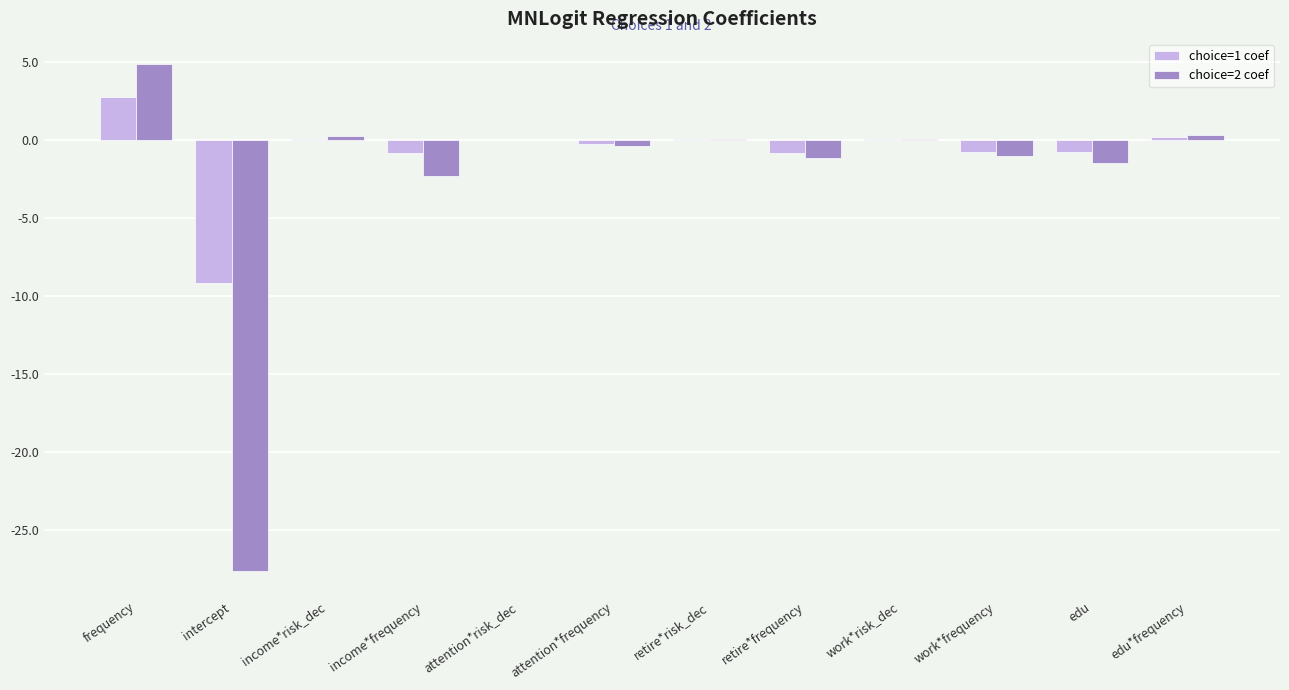

Which label corresponds to the largest value in the chart?

frequency